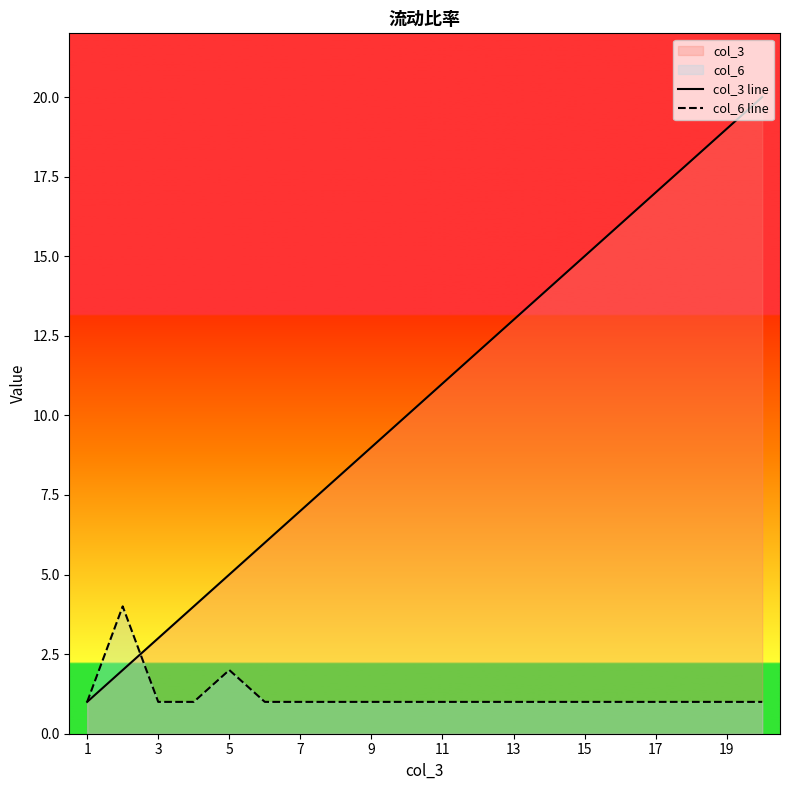

True or false: col_6 line has a value of 1.0 at 17.

True